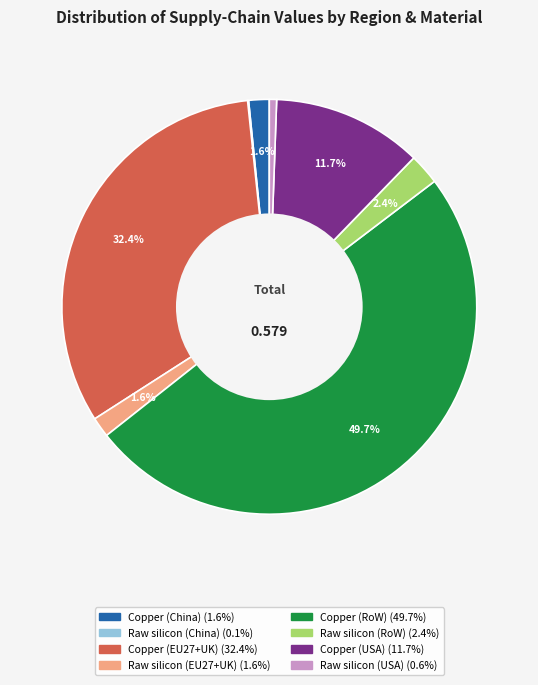

To the nearest percent, what is the difference between the largest and smallest slice percentages?

50%